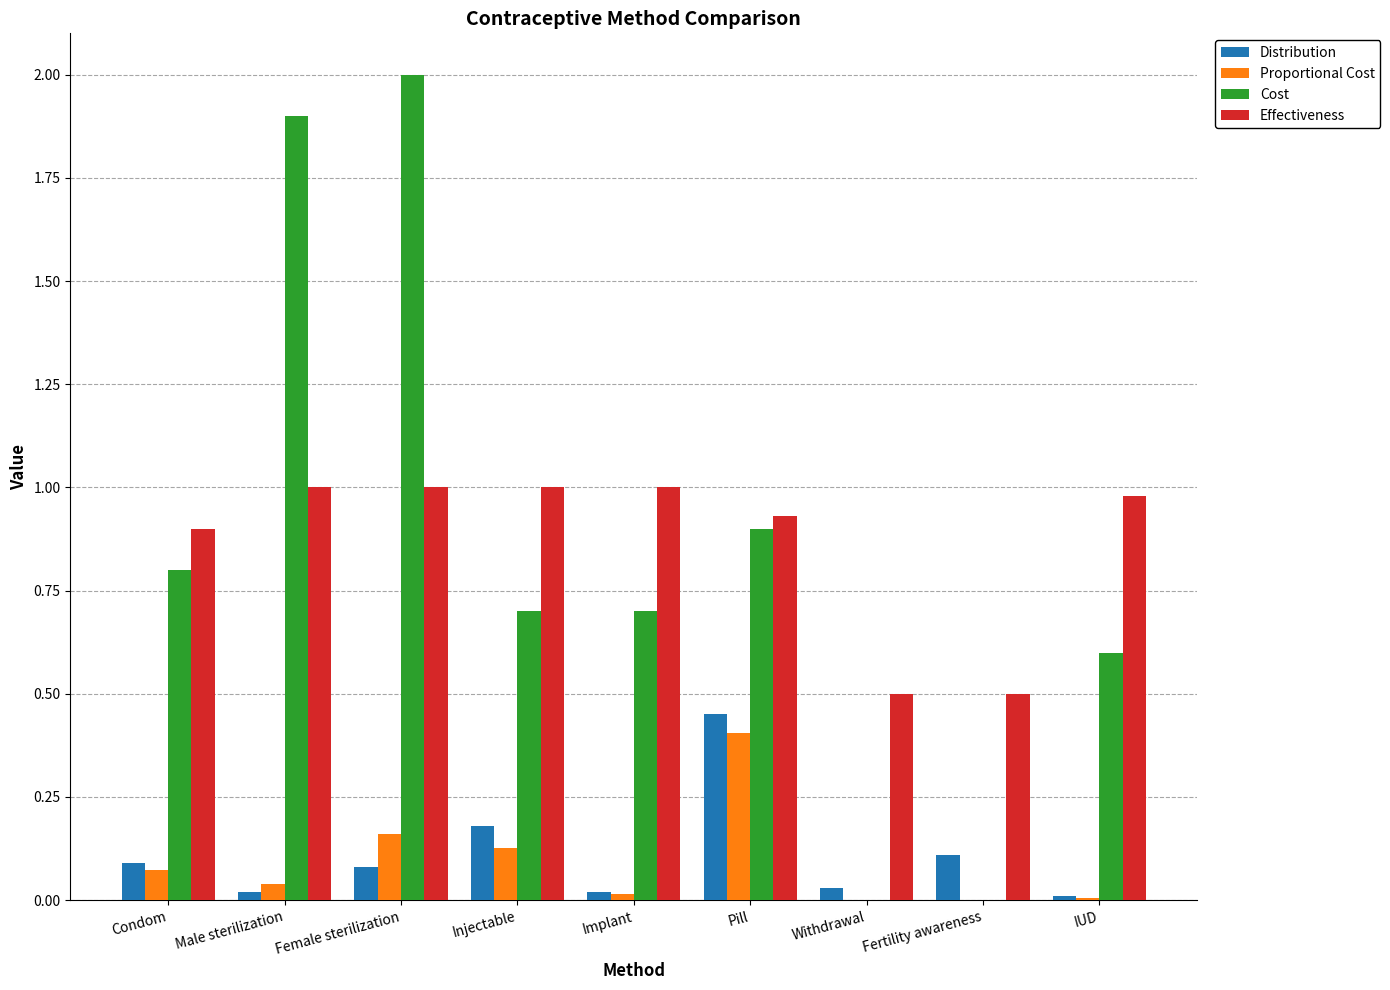

Is the value of Cost at Implant greater than the value of Effectiveness at IUD?

No